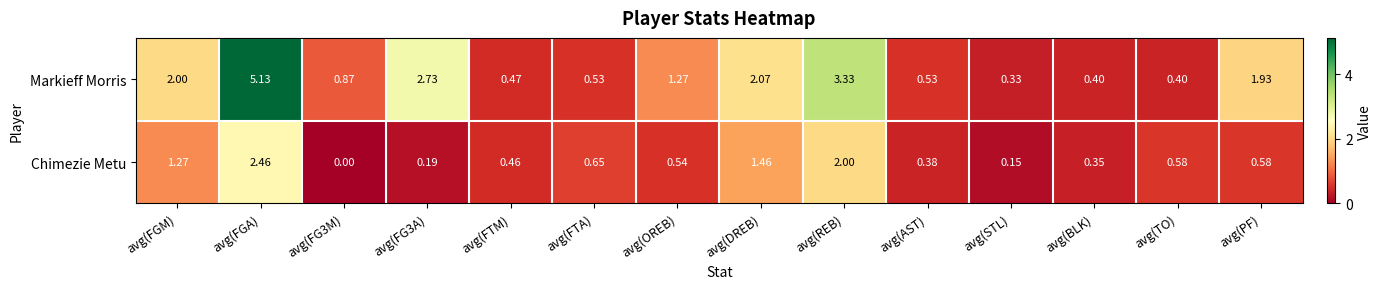

List the series in order of their peak value, highest first.

Markieff Morris, Chimezie Metu